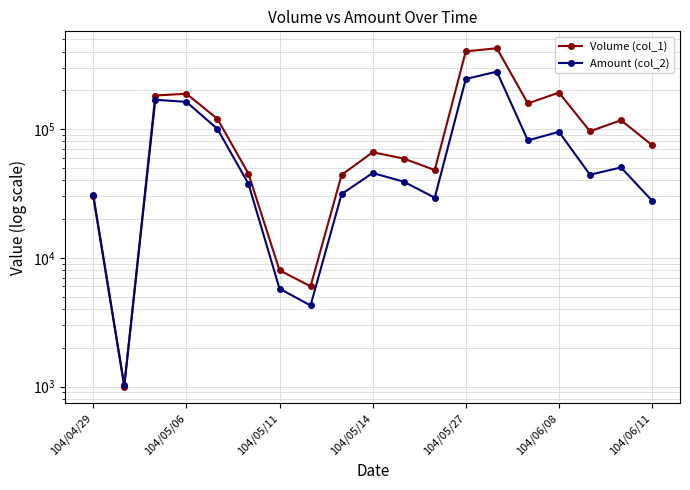

Rank the series by their average value, from highest to lowest.

Volume (col_1), Amount (col_2)